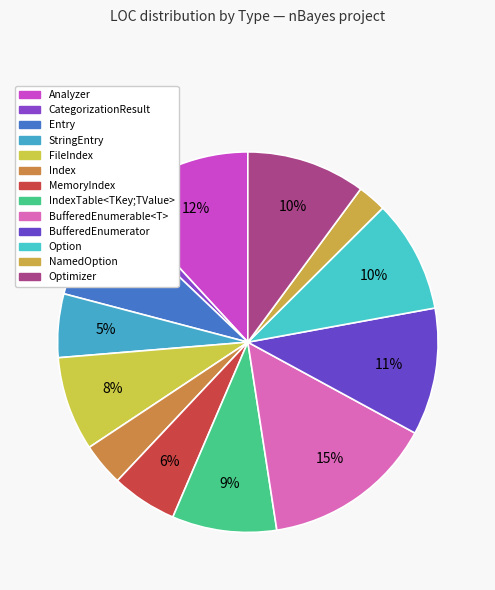

To the nearest percent, what is the average slice percentage?

8%